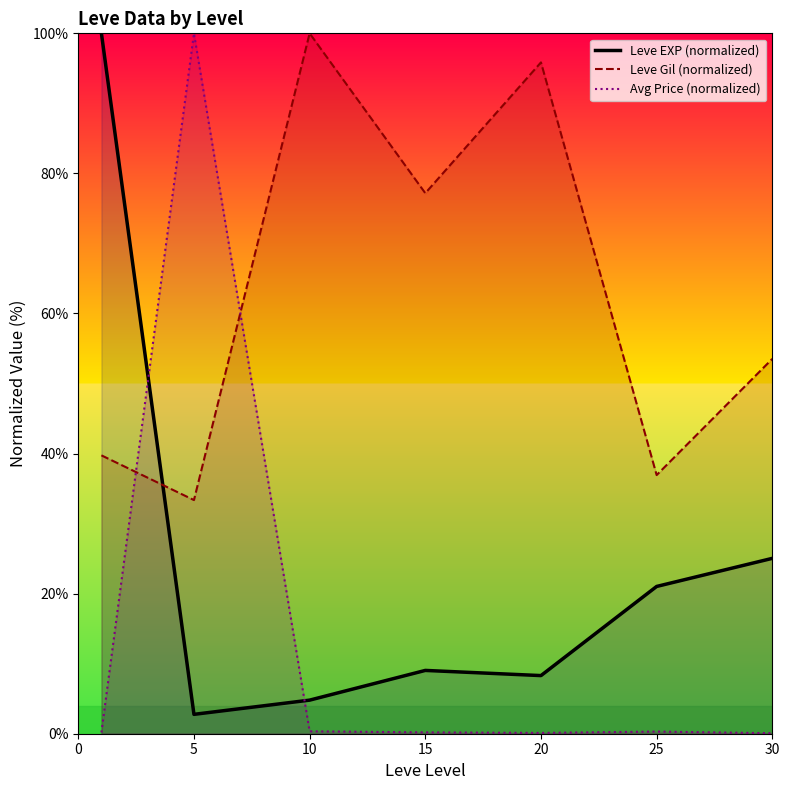

What is the value of the Leve Gil (normalized) point at the 6th from the left?

36.9